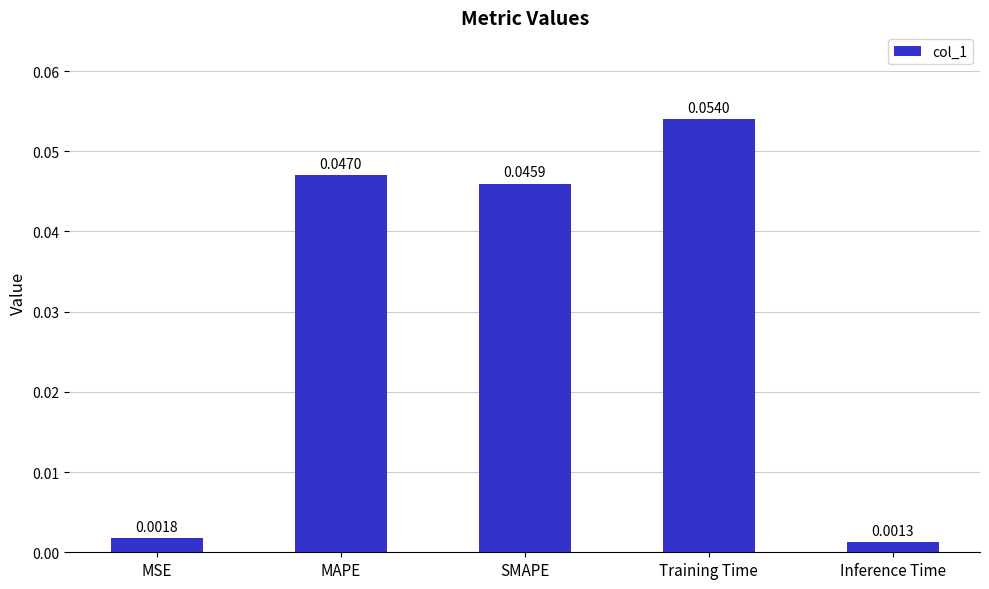

Where is the data nearest to the value 0?

Inference Time